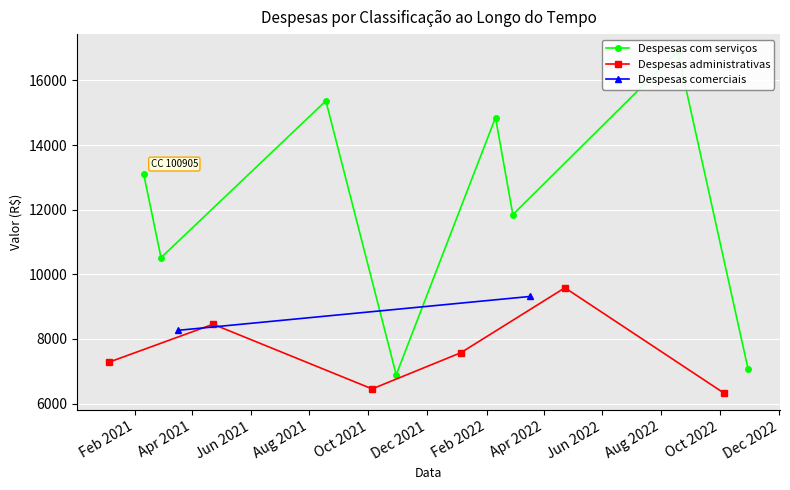

How many interior local peaks does the Despesas administrativas series have?

2